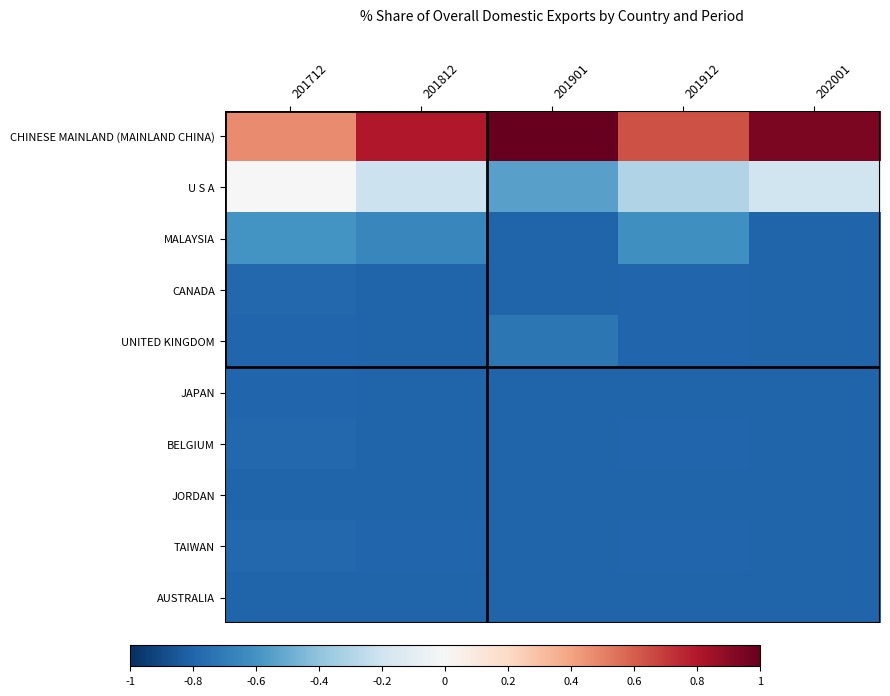

Which category has the lowest value across all series?

201901